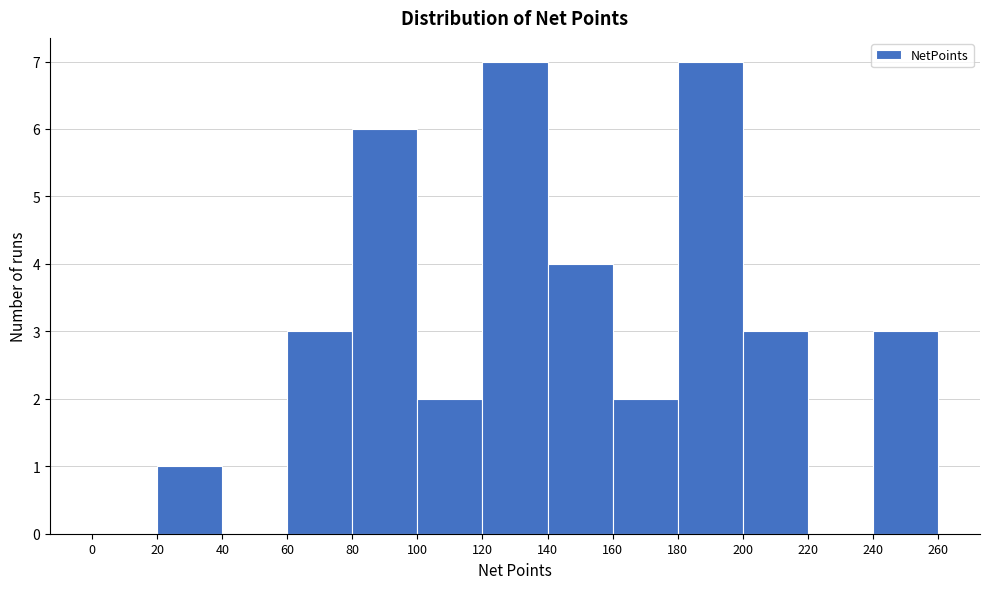

How tall is the bar that spans 140 to 160 on the x-axis? The values are not printed on the chart, so give them approximately, as read against the axis.

4